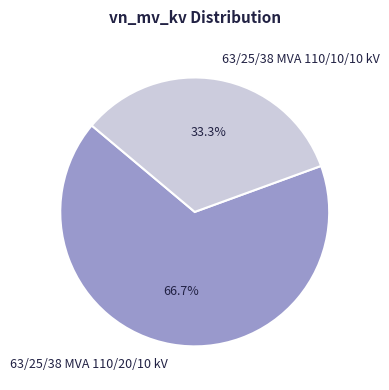

Which slice is the largest?

63/25/38 MVA 110/20/10 kV